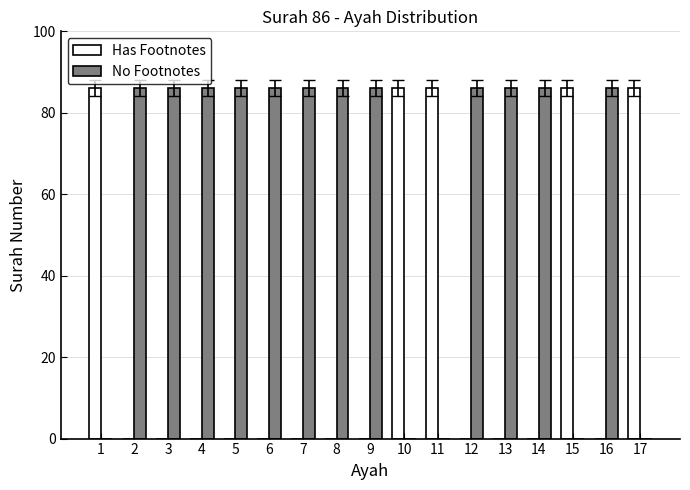

Which series has the largest total across all categories?

No Footnotes